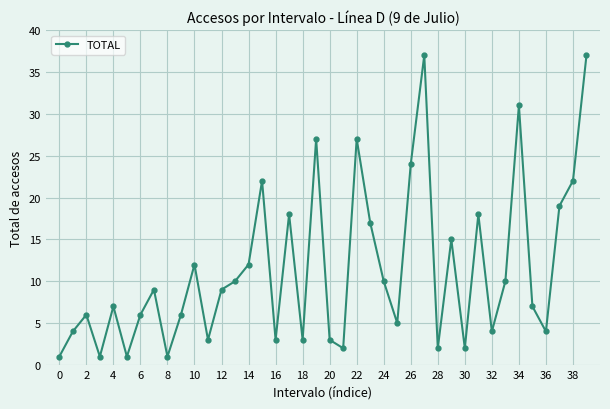

What is the average value?

11